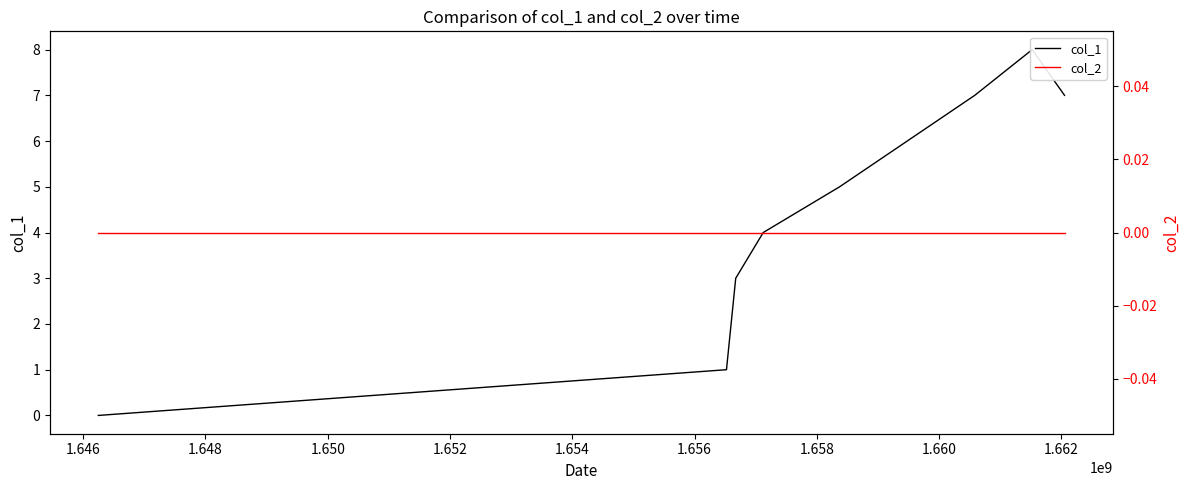

What is the maximum value for col_1?

8